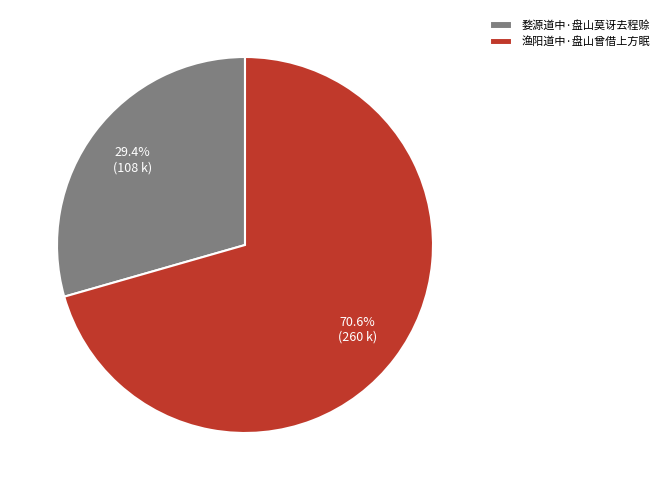

What is the majority slice?

渔阳道中·盘山曾借上方眠